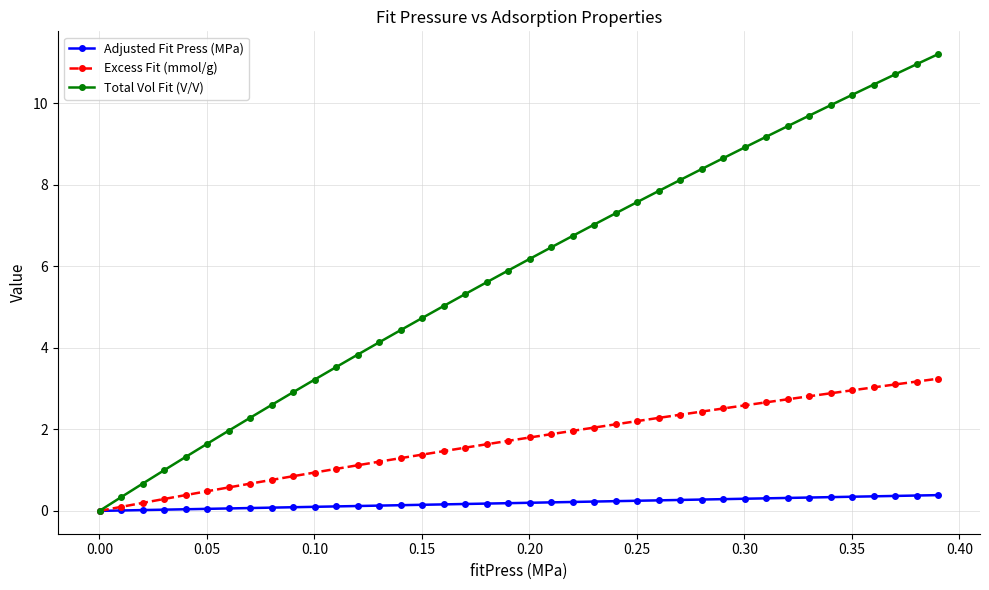

What is the average value of the Adjusted Fit Press (MPa) series?

0.2